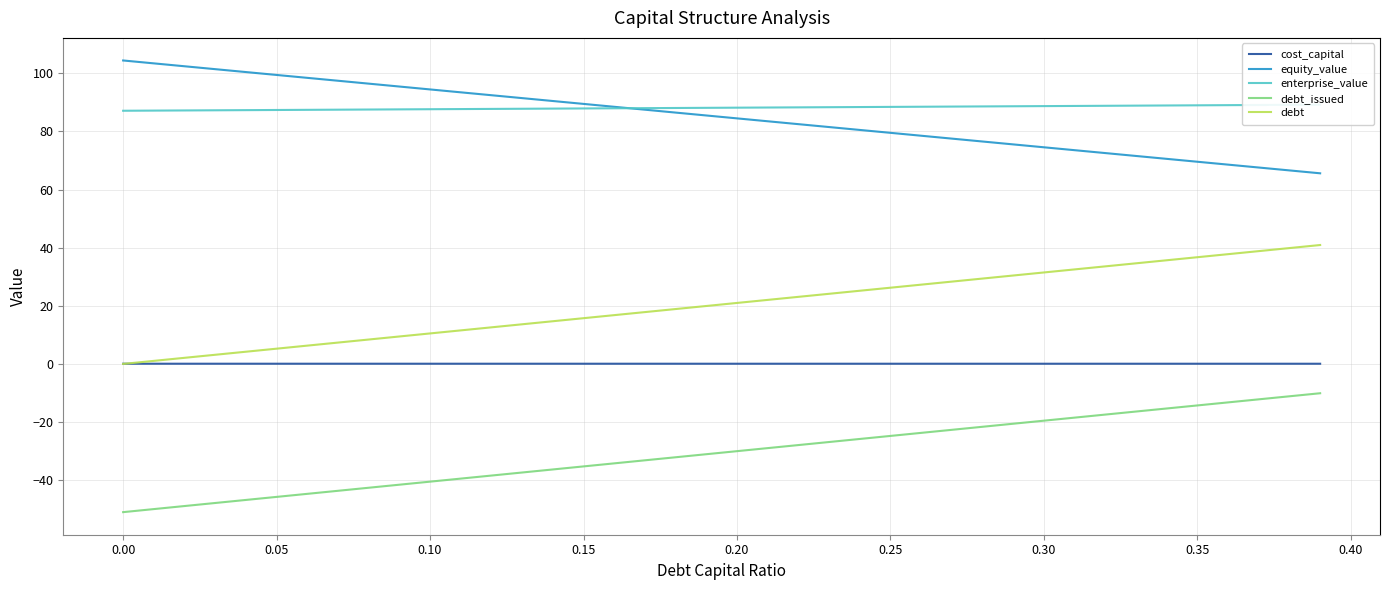

How many lines are shown in the chart?

5